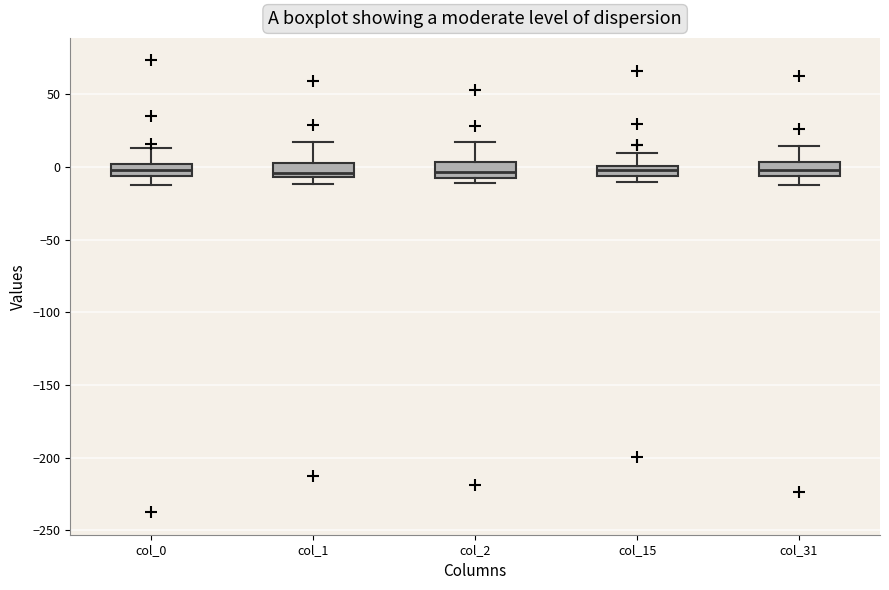

Where does the upper whisker of the box for col_2 end on the y-axis? The values are not printed on the chart, so give them approximately, as read against the axis.

15